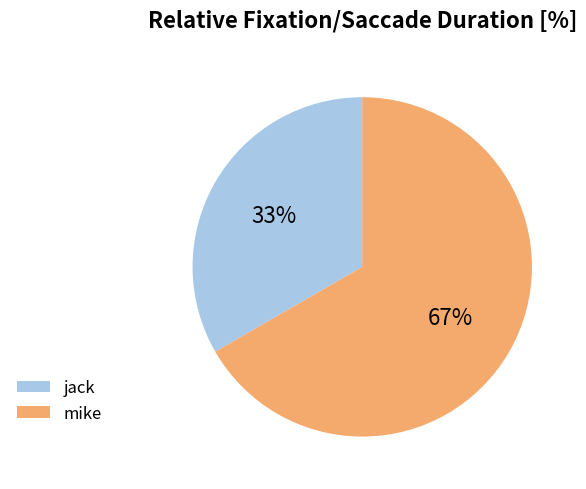

Approximately how many times larger is the value at mike compared to jack?

2.0